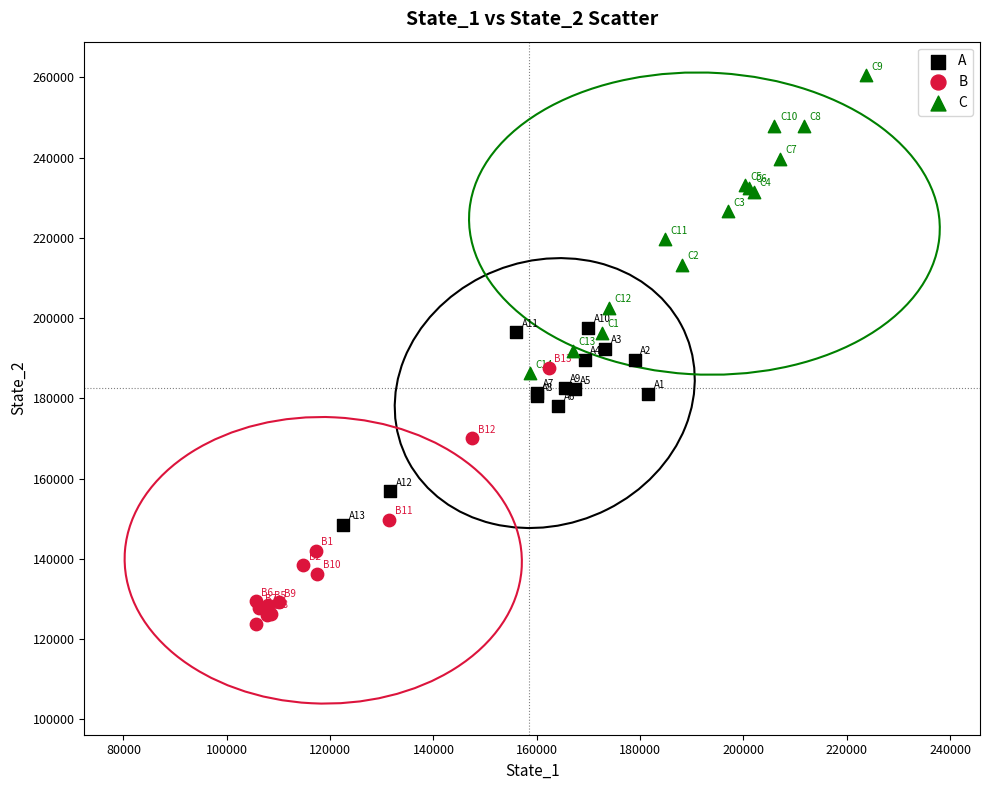

Which series reaches the minimum Y coordinate?

B